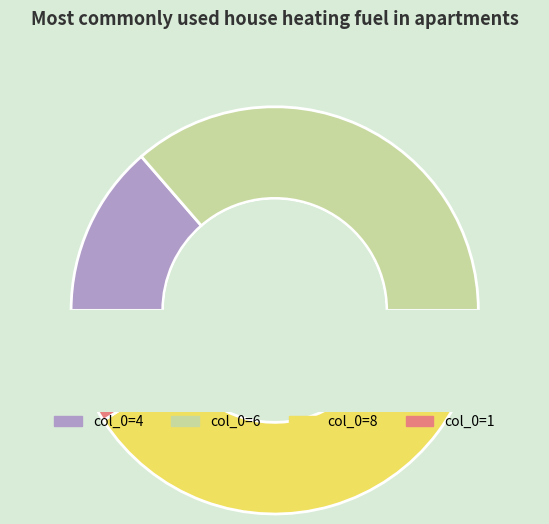

Is it true that 9 is 11% of the pie?

True